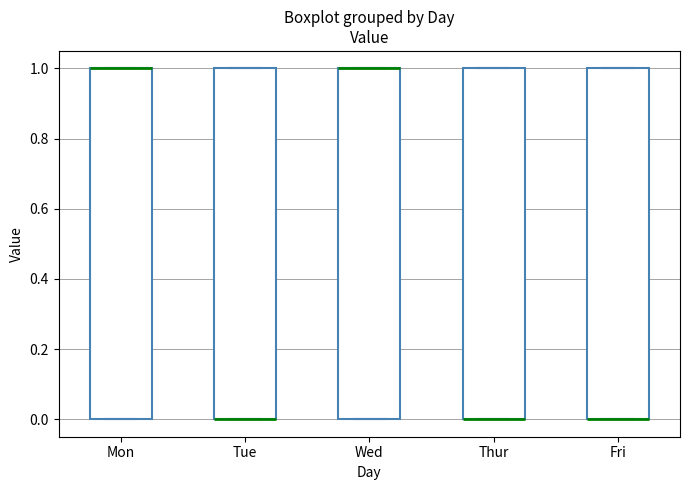

Reading left to right, read every box against the y-axis: the position of its median line, the range the box covers, and the ends of its whiskers. The values are not printed on the chart, so give them approximately, as read against the axis.

Mon: median 1 (drawn on the box's upper edge), box 0 to 1, whiskers 0 to 1
Tue: median 0 (drawn on the box's lower edge), box 0 to 1, whiskers 0 to 1
Wed: median 1 (drawn on the box's upper edge), box 0 to 1, whiskers 0 to 1
Thur: median 0 (drawn on the box's lower edge), box 0 to 1, whiskers 0 to 1
Fri: median 0 (drawn on the box's lower edge), box 0 to 1, whiskers 0 to 1